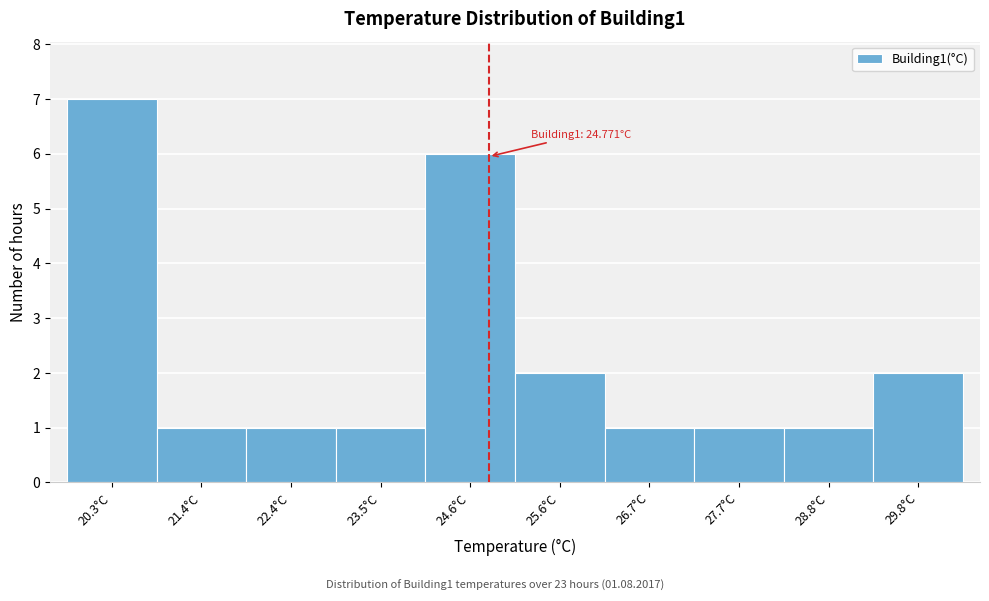

Which range on the x-axis has the tallest bar?

19.8 to 20.8